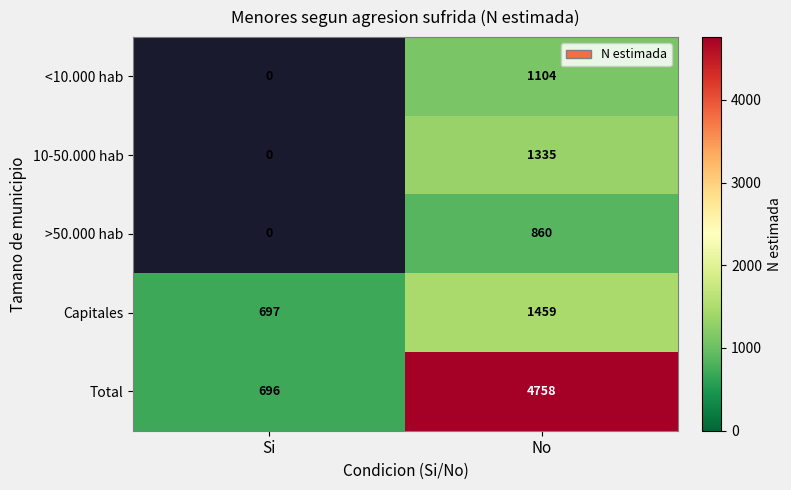

What is the maximum value shown in the chart?

4758.0